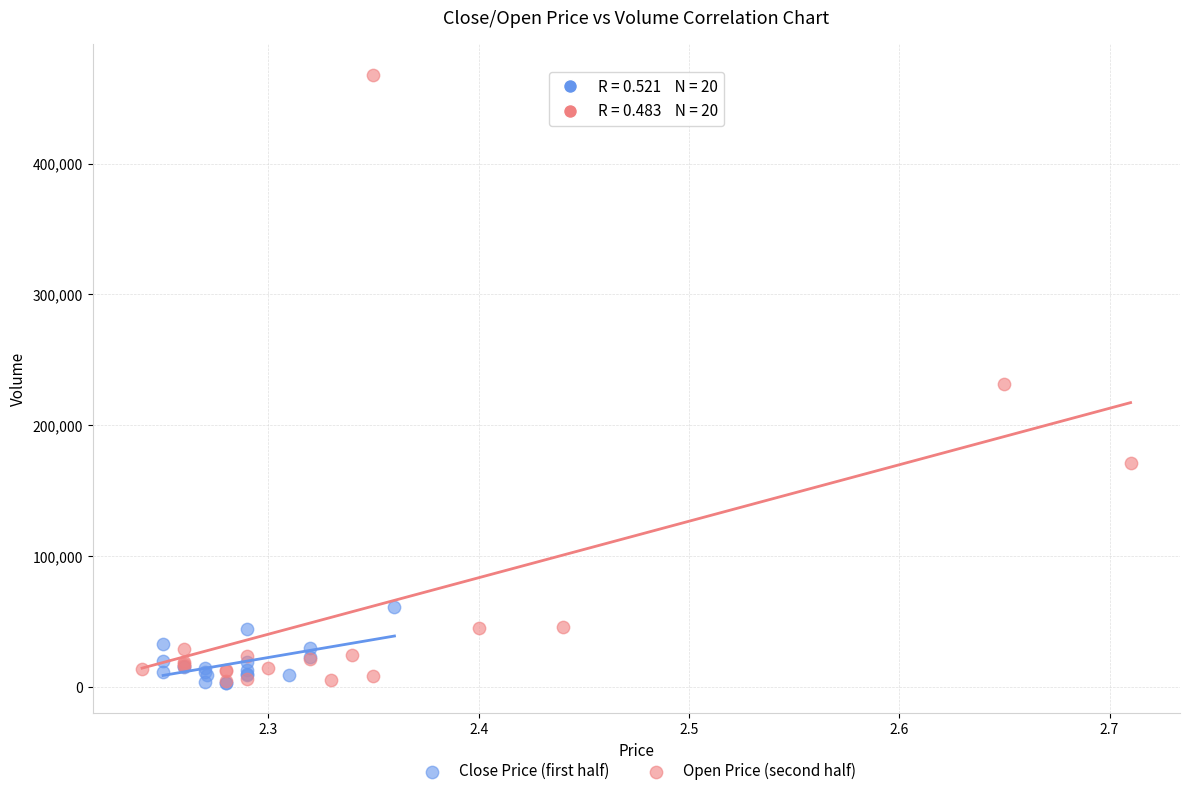

Which series has the largest Y range (max minus min)?

Open Price (second half)